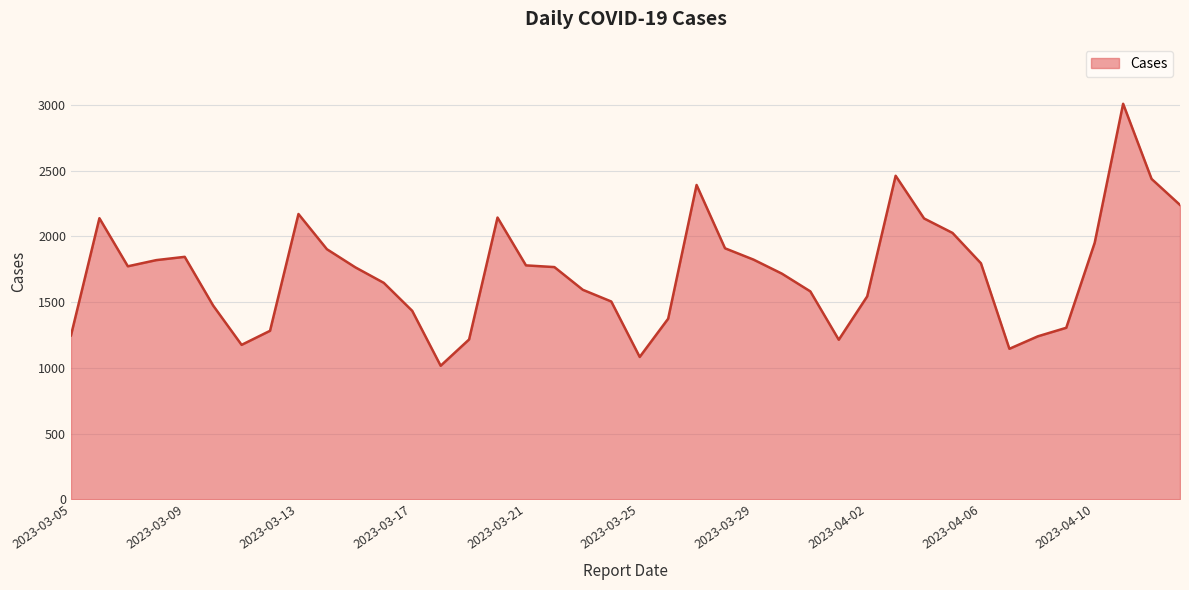

What is the difference between the maximum and minimum values?

1994